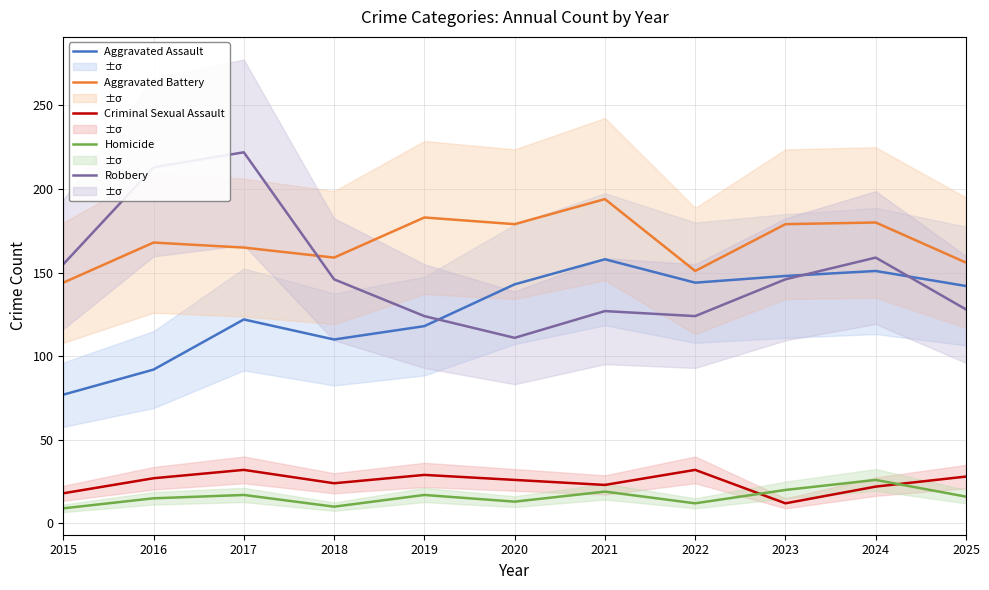

Rank the series at 2024 from lowest to highest value.

Criminal Sexual Assault, Homicide, Aggravated Assault, Robbery, Aggravated Battery